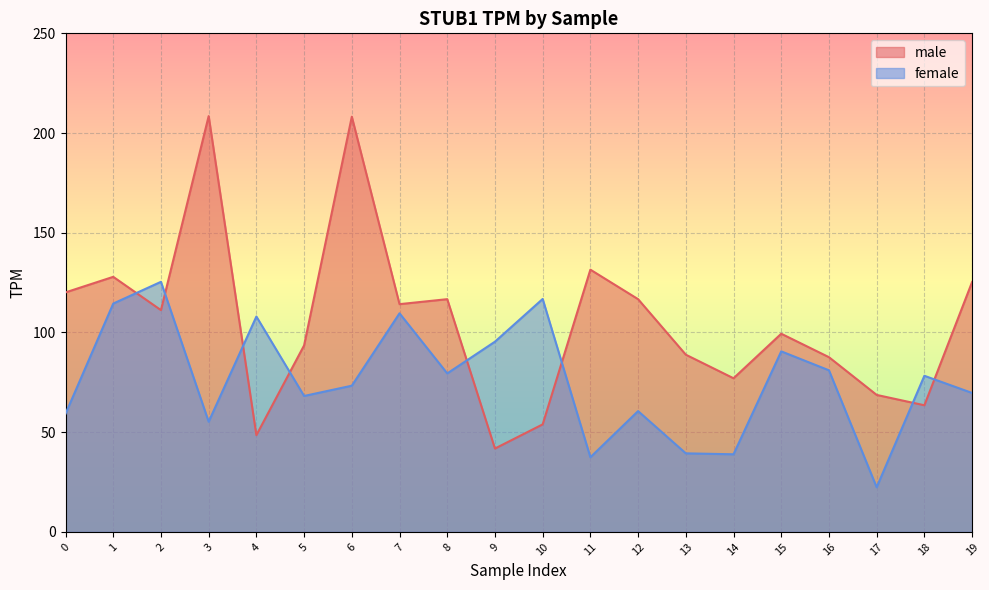

What is the difference between the second highest and second lowest values in the male series?

159.7